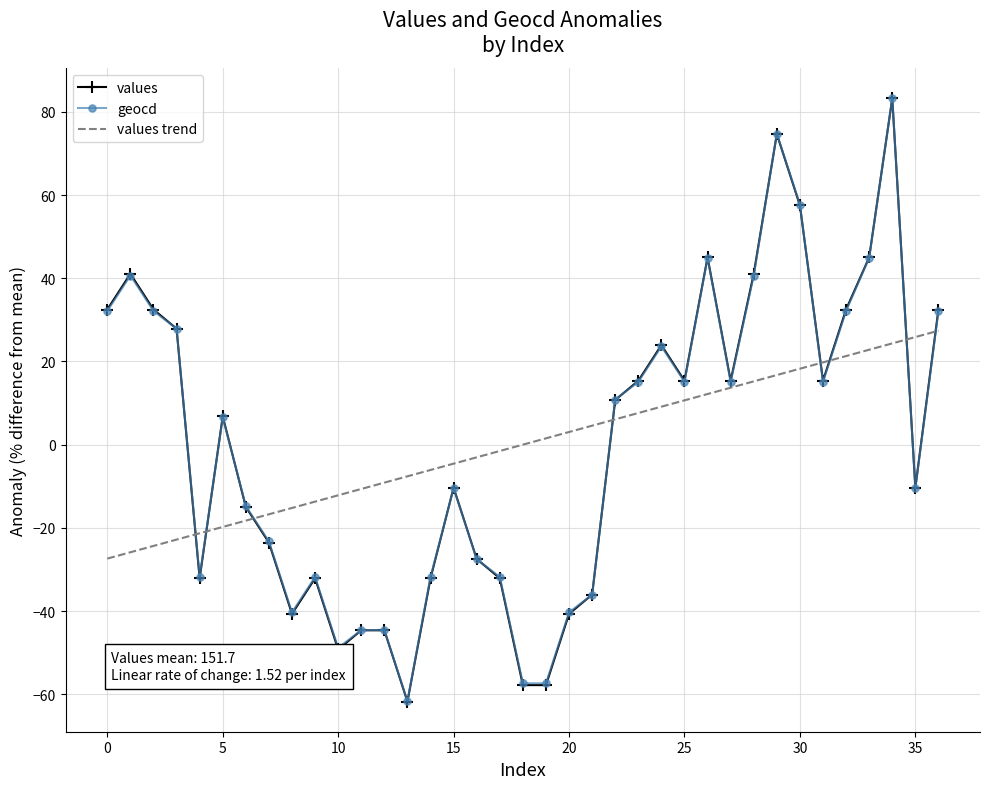

Which series has the widest spread of values?

values